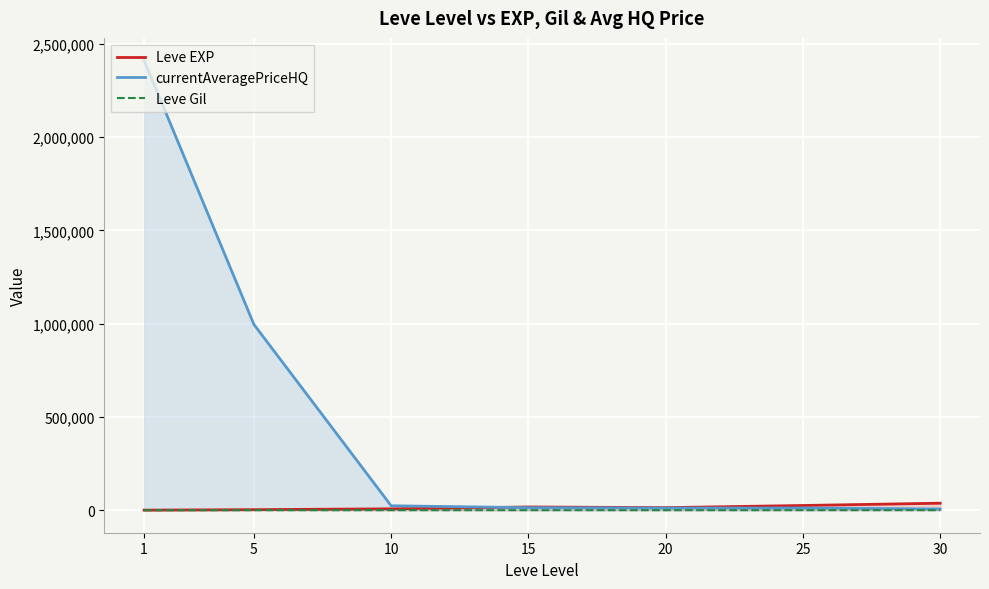

What is the difference between the currentAveragePriceHQ values at 25 and 5?

984218.0